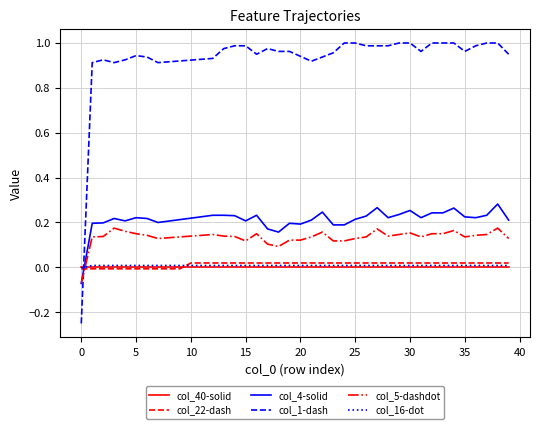

True or false: col_4-solid and col_1-dash intersect in this chart.

True